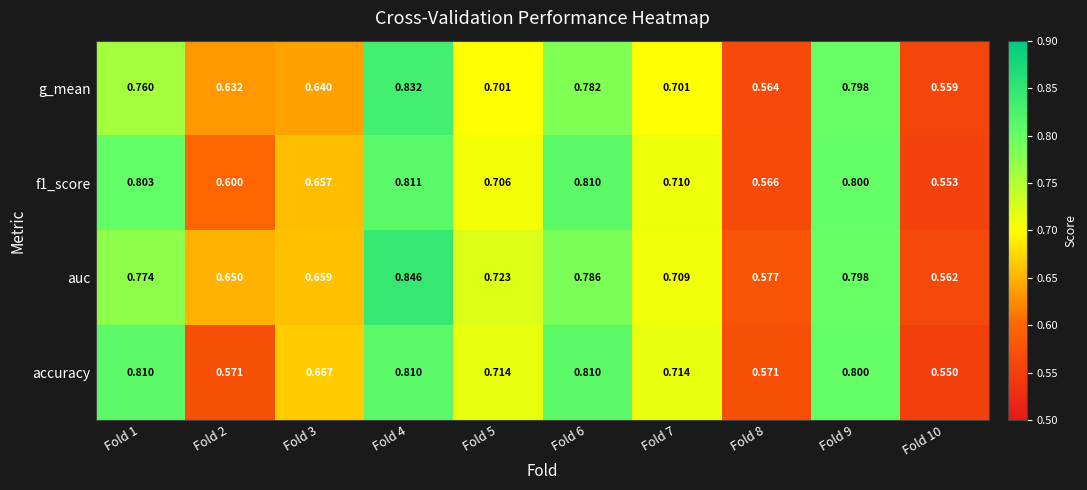

What is the total value across all series at Fold 7?

2.8